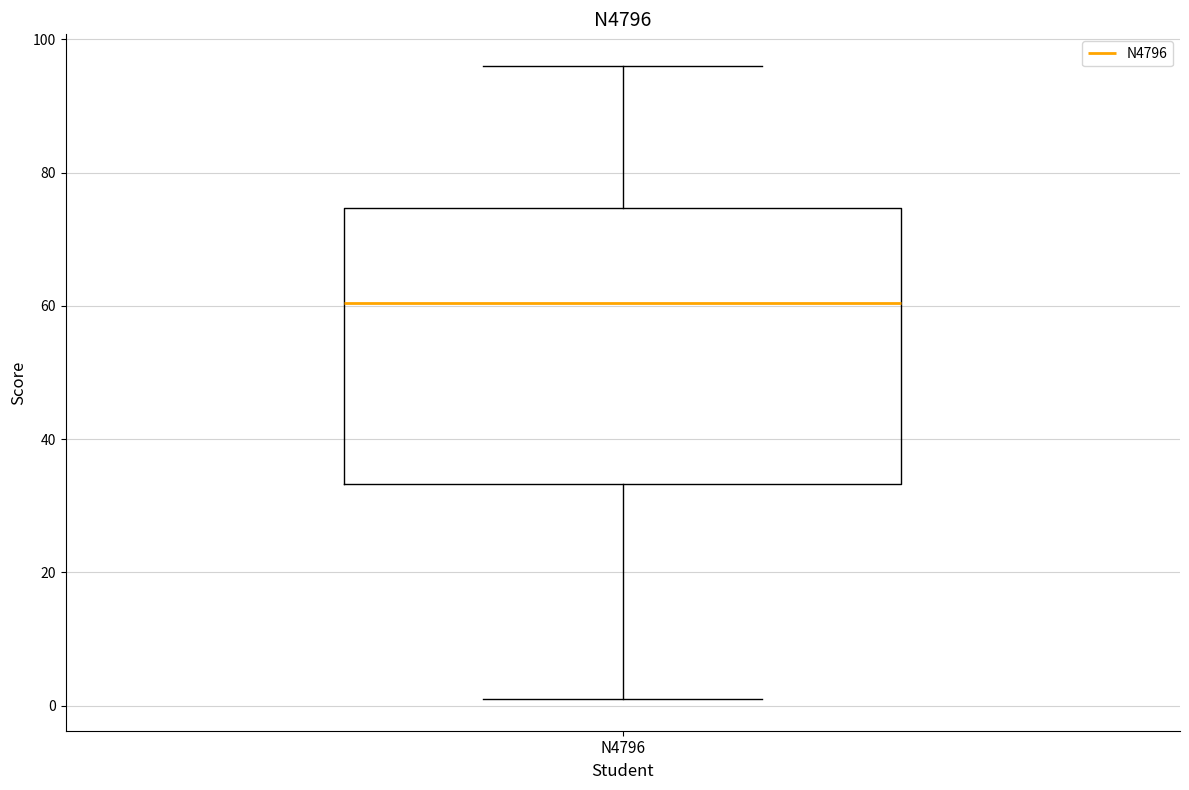

Transcribe this box plot: give where the median line is, the range the box spans, and where the two whiskers end, as read against the y-axis. The values are not printed on the chart, so give them approximately, as read against the axis.

median 60, box 34 to 74, whiskers 2 to 96